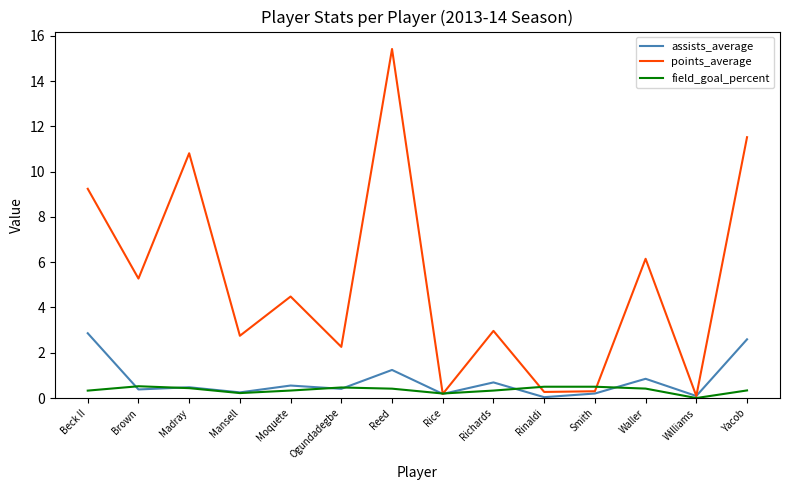

What is the total value across all series at Ogundadegbe?

3.1